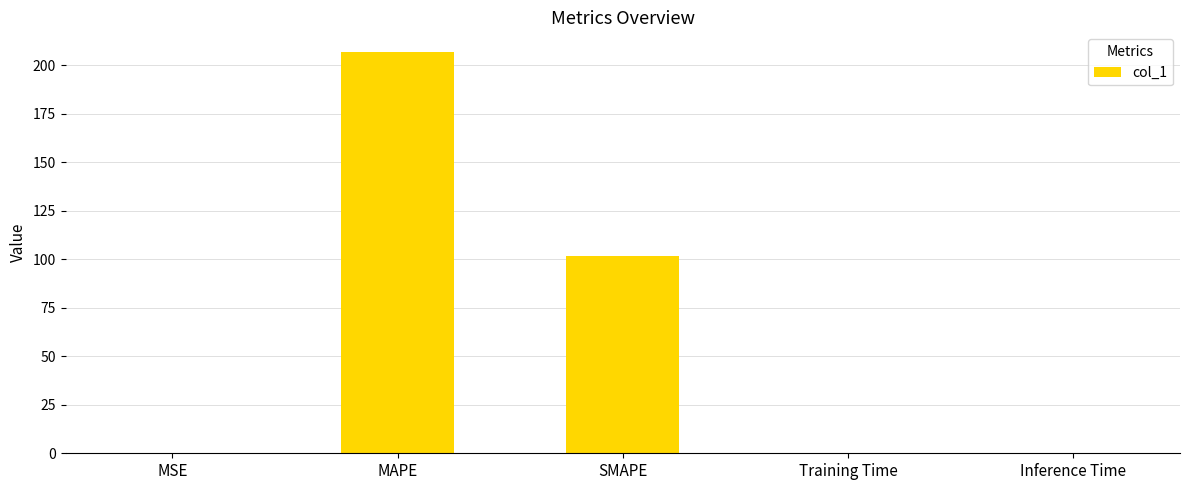

What is the maximum value shown in the chart?

206.7